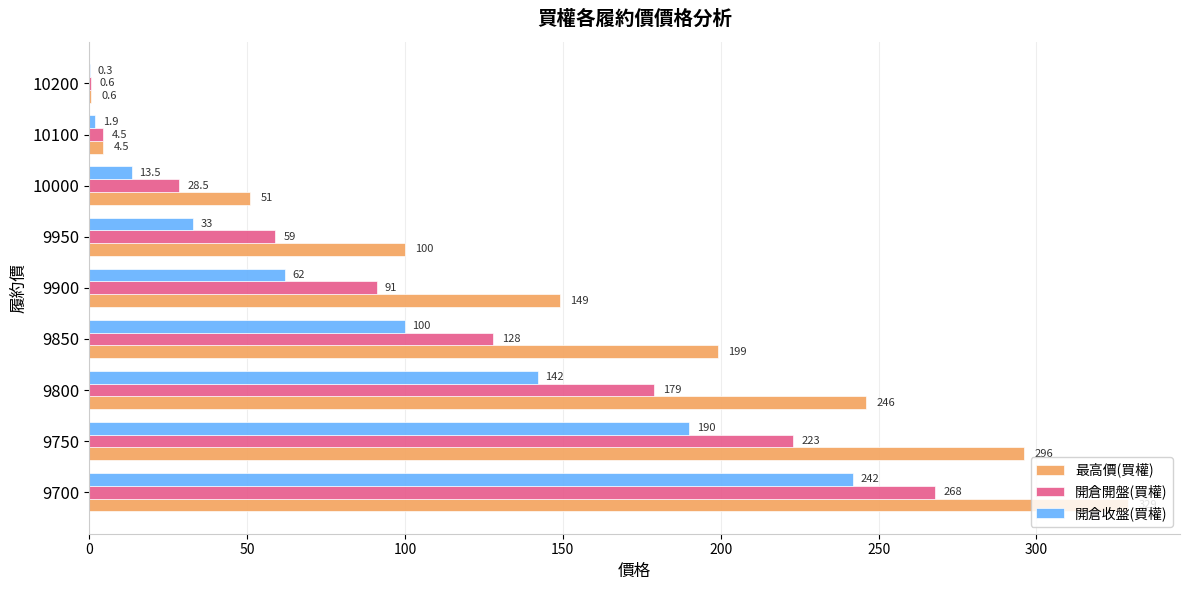

Which label corresponds to the largest value in the chart?

9700